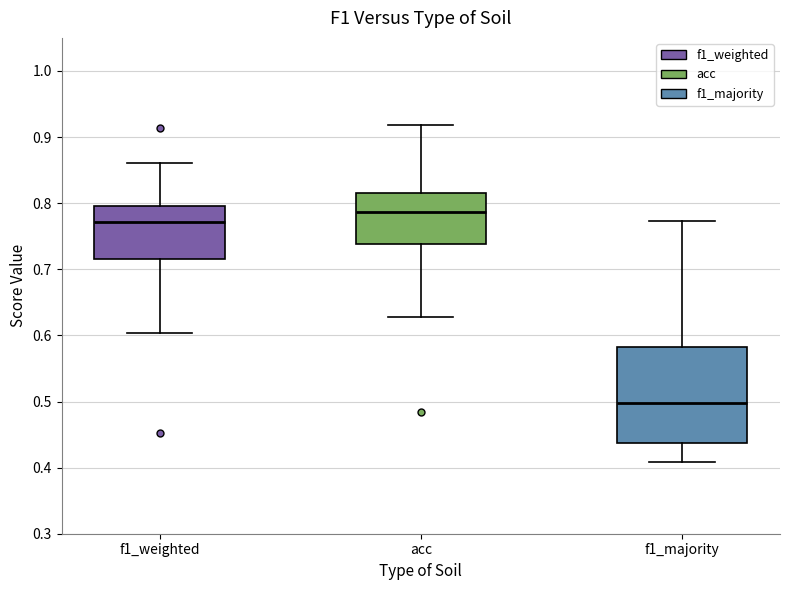

Reading left to right, read every box against the y-axis: the position of its median line, the range the box covers, and the ends of its whiskers. The values are not printed on the chart, so give them approximately, as read against the axis.

f1_weighted: median 0.77, box 0.72 to 0.80, whiskers 0.60 to 0.86
acc: median 0.79, box 0.74 to 0.82, whiskers 0.63 to 0.92
f1_majority: median 0.50, box 0.44 to 0.58, whiskers 0.41 to 0.77